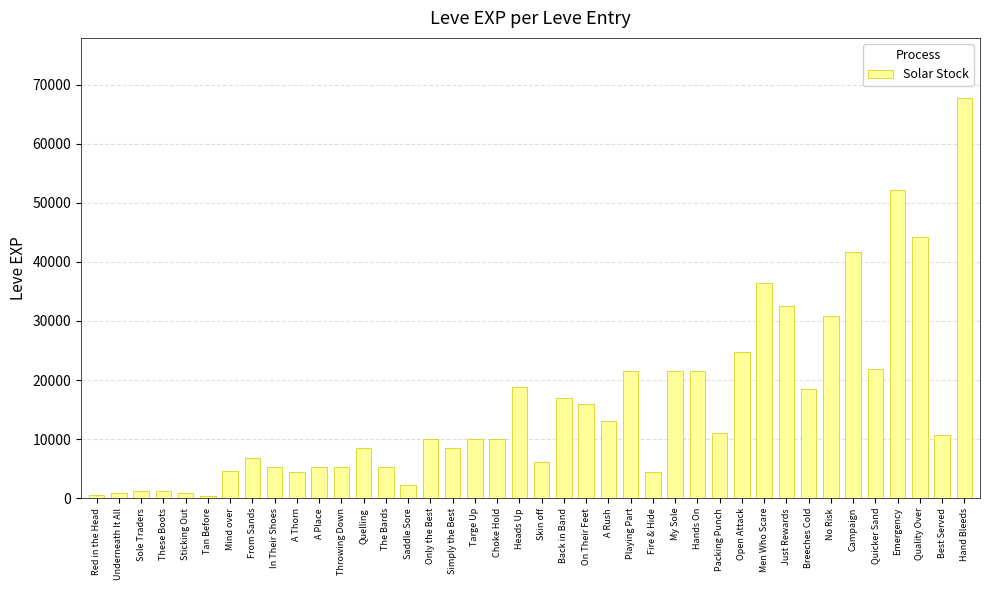

What value does the data have at My Sole?

21600